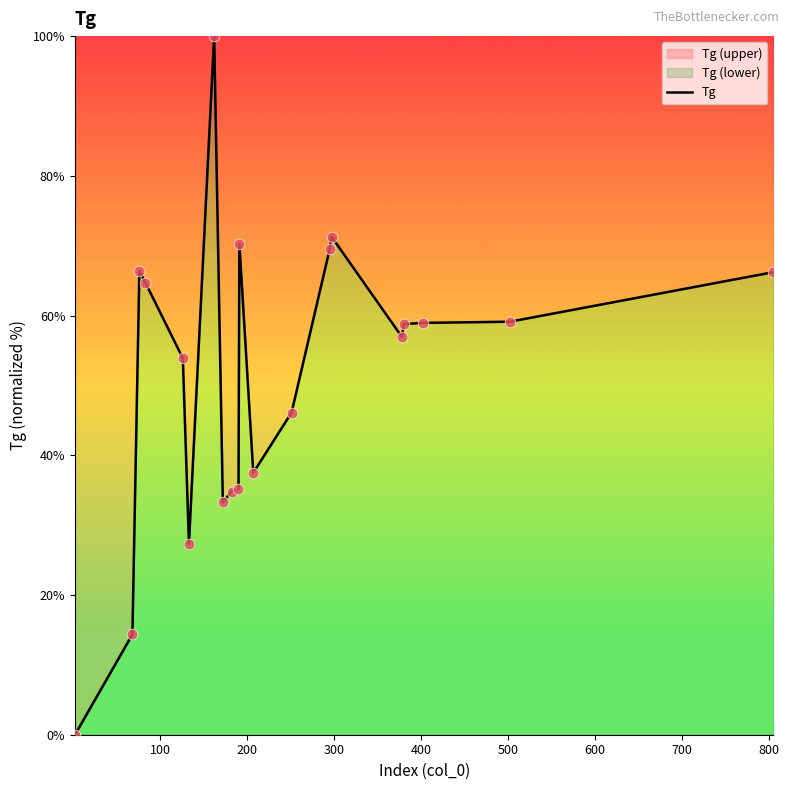

What is the greatest value displayed?

100.0